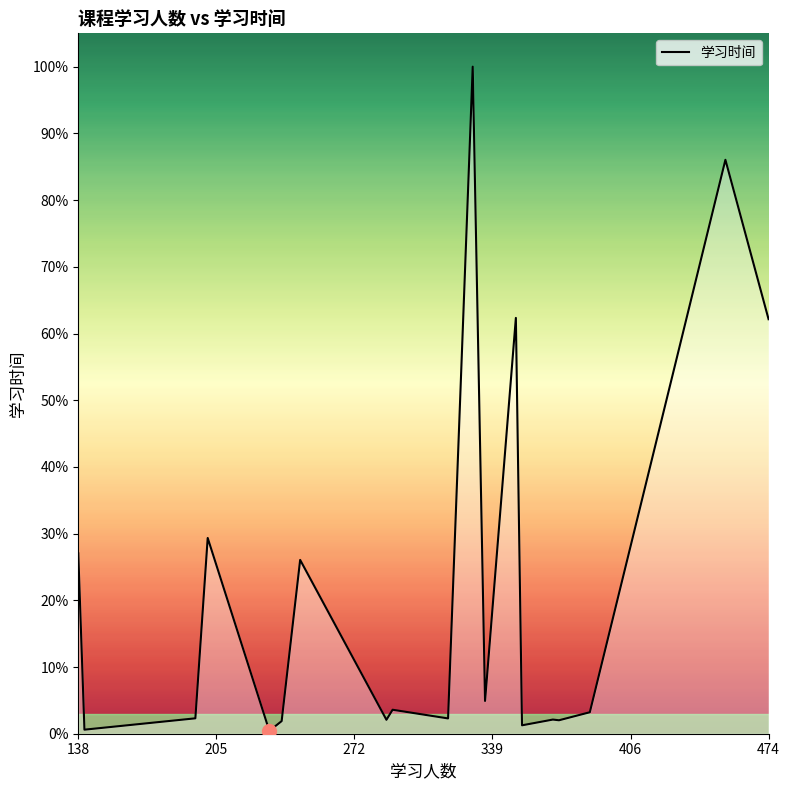

What is the sum of all values?

302724